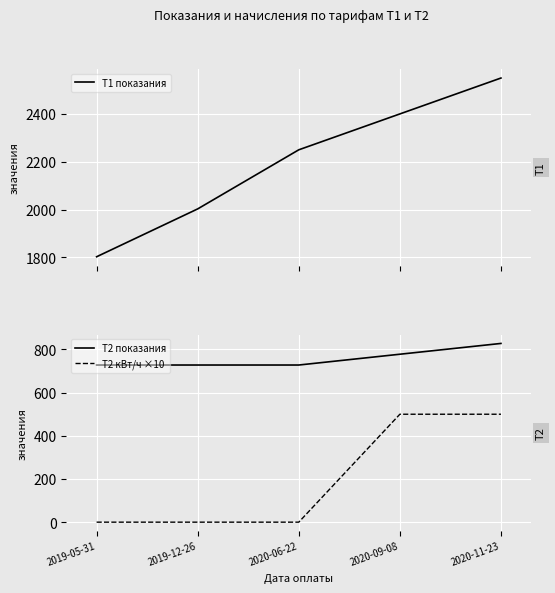

What value does the T1 показания series have at 2019-12-26, to the nearest 10?

2000